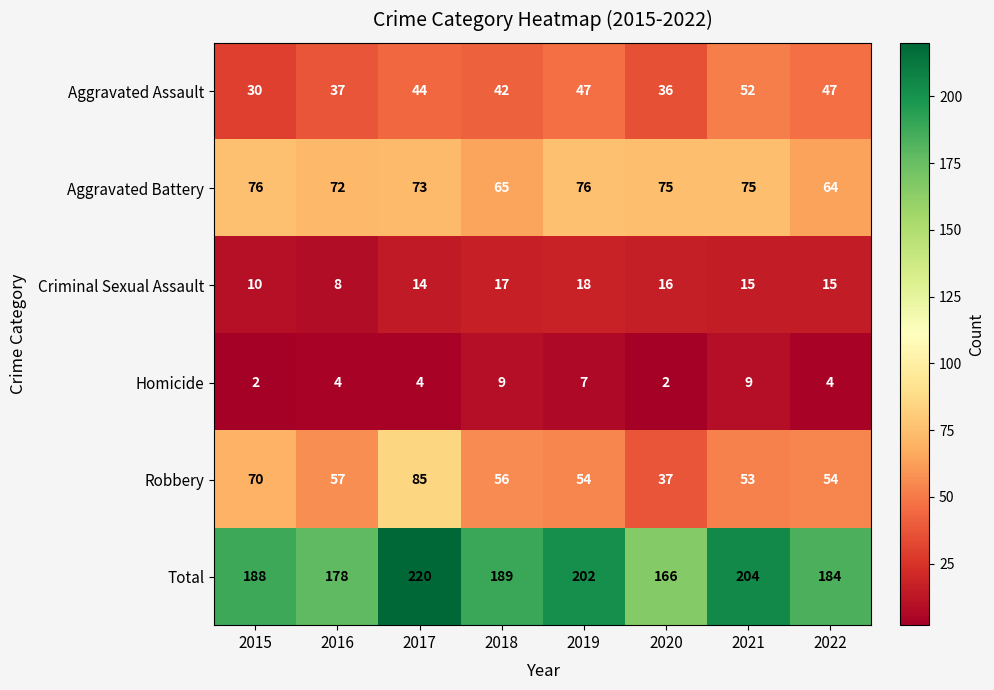

At how many categories does at least one series exceed 25?

8